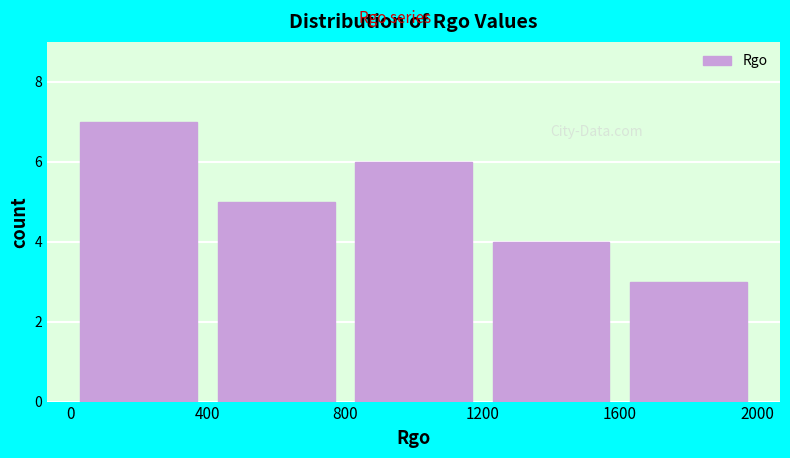

Reading left to right, transcribe this chart: for each bar, give the range it covers on the x-axis and its height. The values are not printed on the chart, so give them approximately, as read against the axis.

0 to 400: 7
400 to 800: 5
800 to 1200: 6
1200 to 1600: 4
1600 to 2000: 3